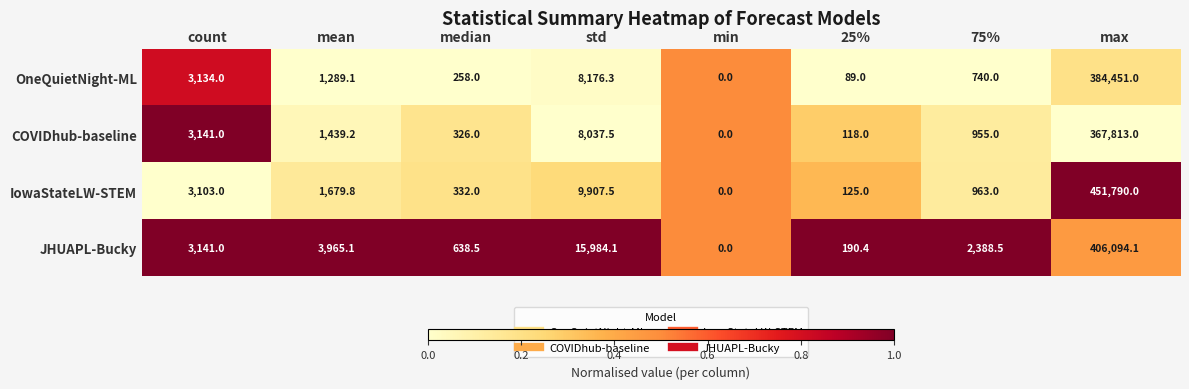

What is the difference between the highest and lowest values at max?

83977.0